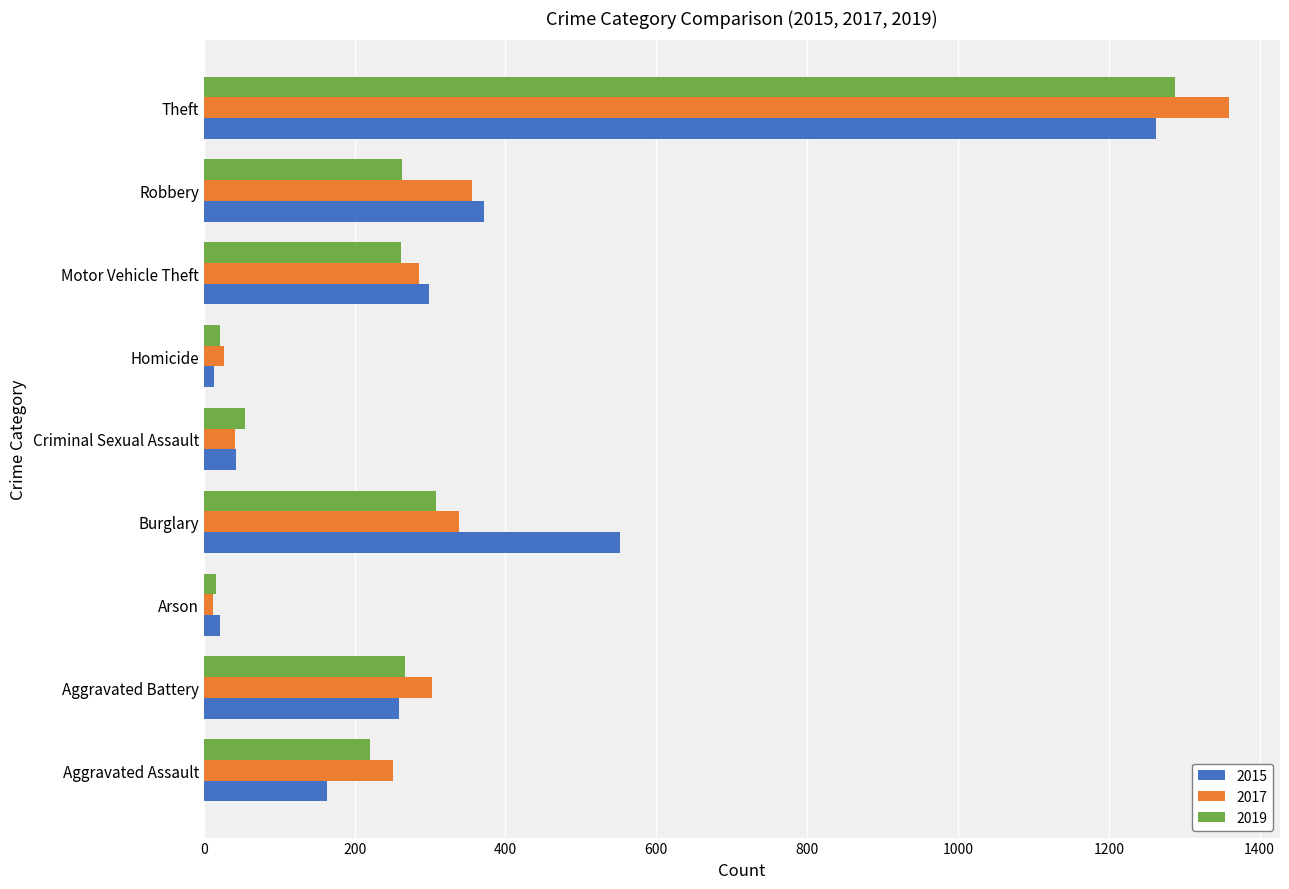

List the series in order of their peak value, lowest first.

2015, 2019, 2017